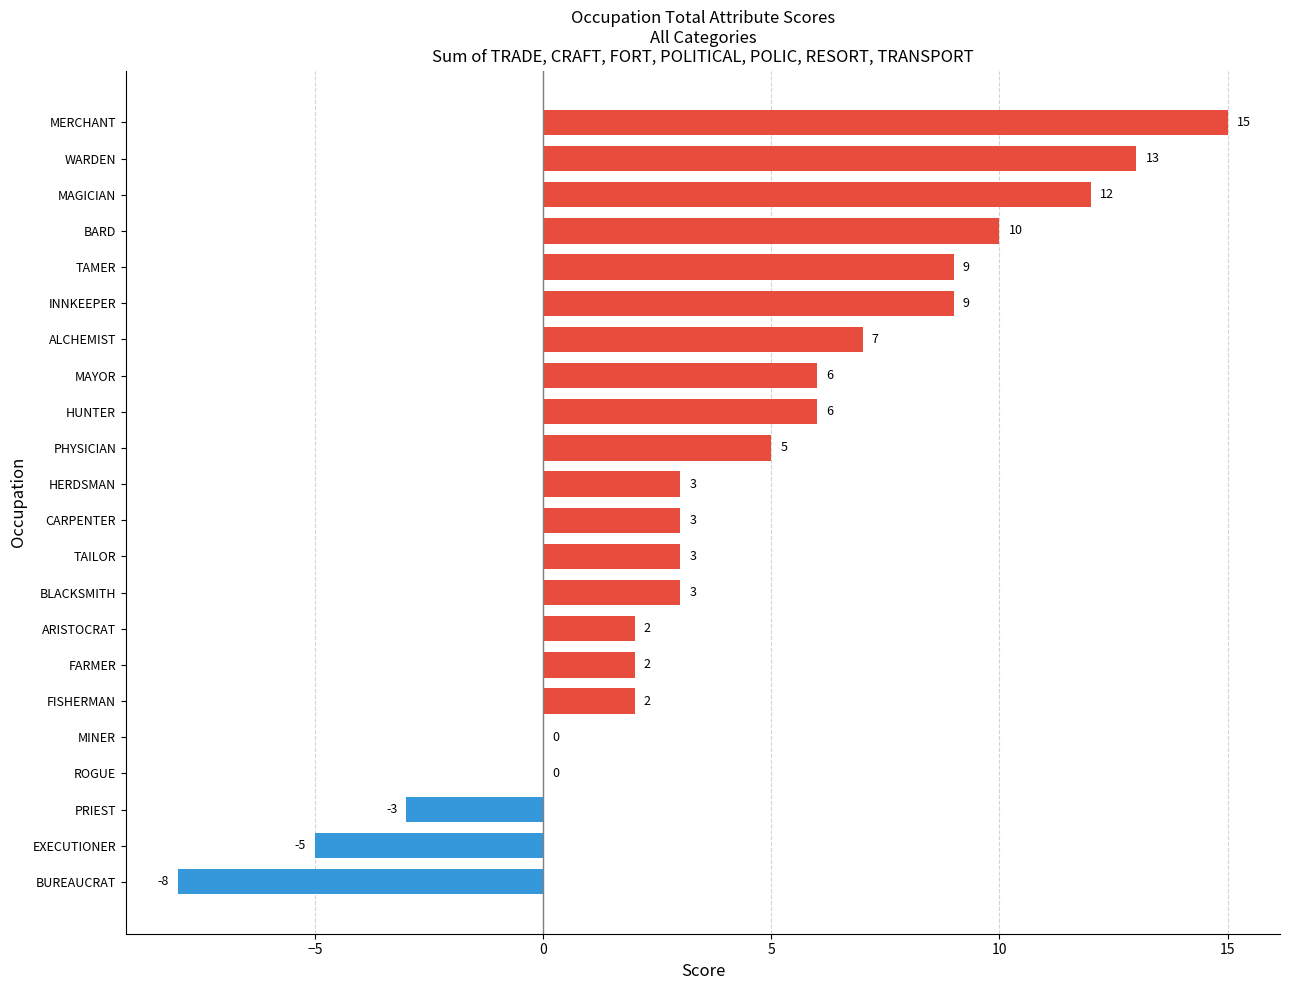

How many categories are shown in the chart?

22